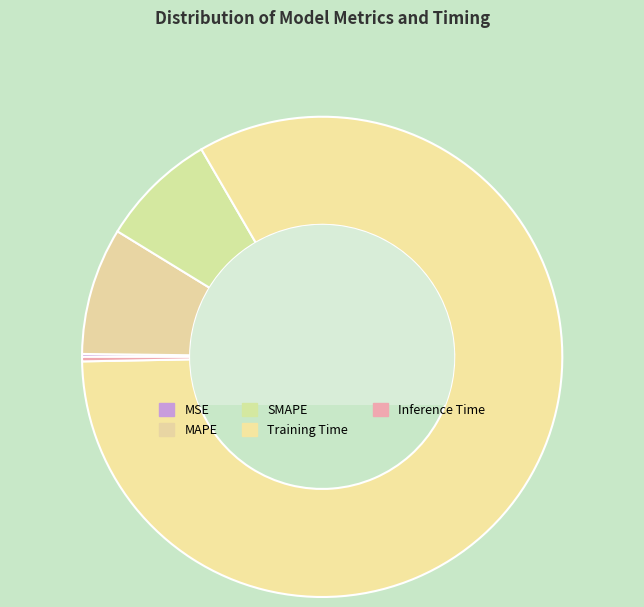

Which slice is the smallest?

MSE